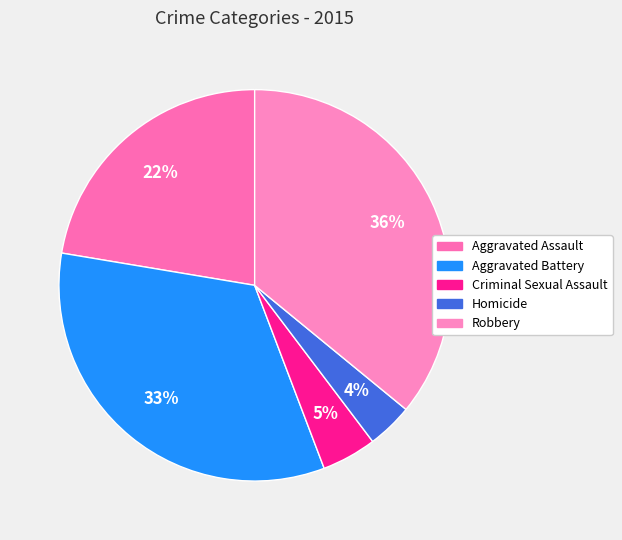

To the nearest percent, what is the difference between the largest and smallest slice percentages?

32%